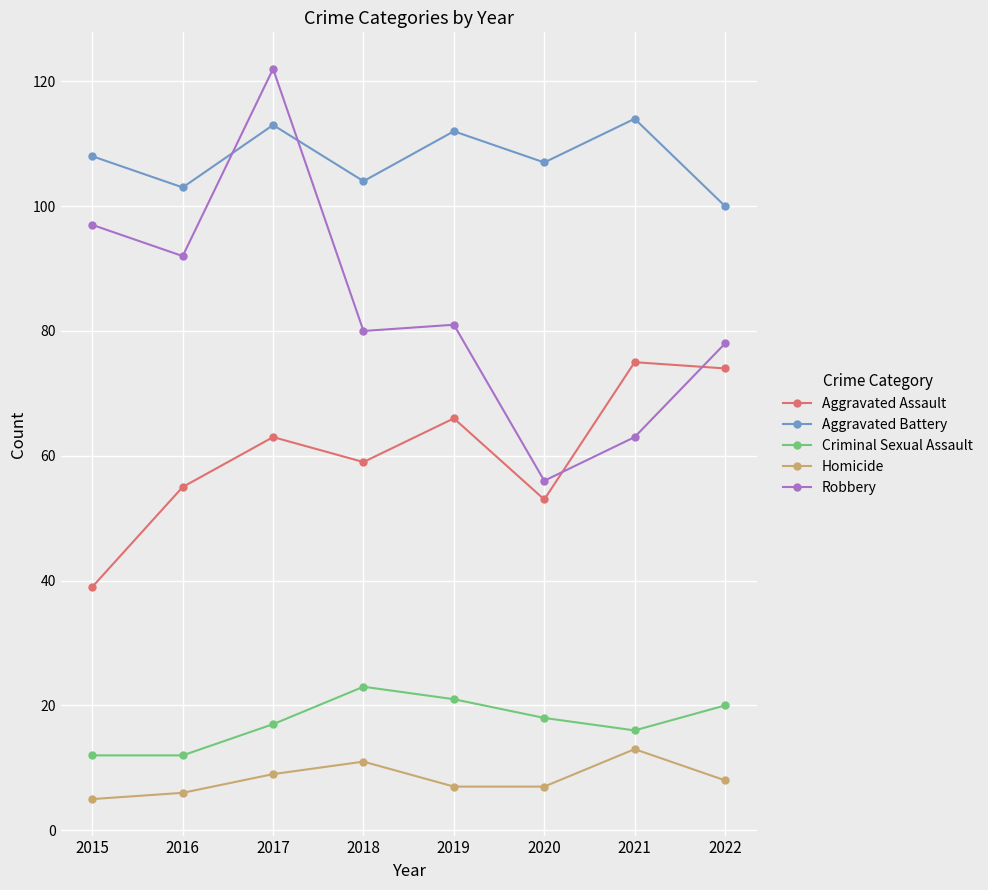

What is the minimum value shown in the chart?

5